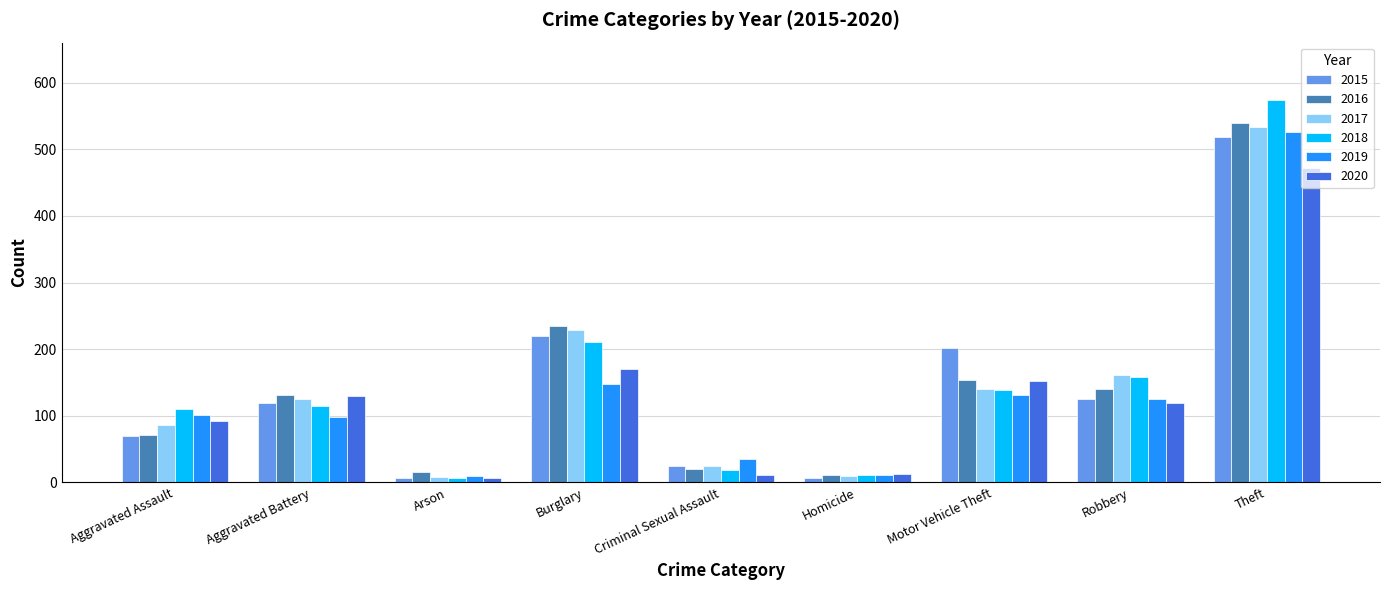

True or false: 2019 has a value of 222 at Theft.

False